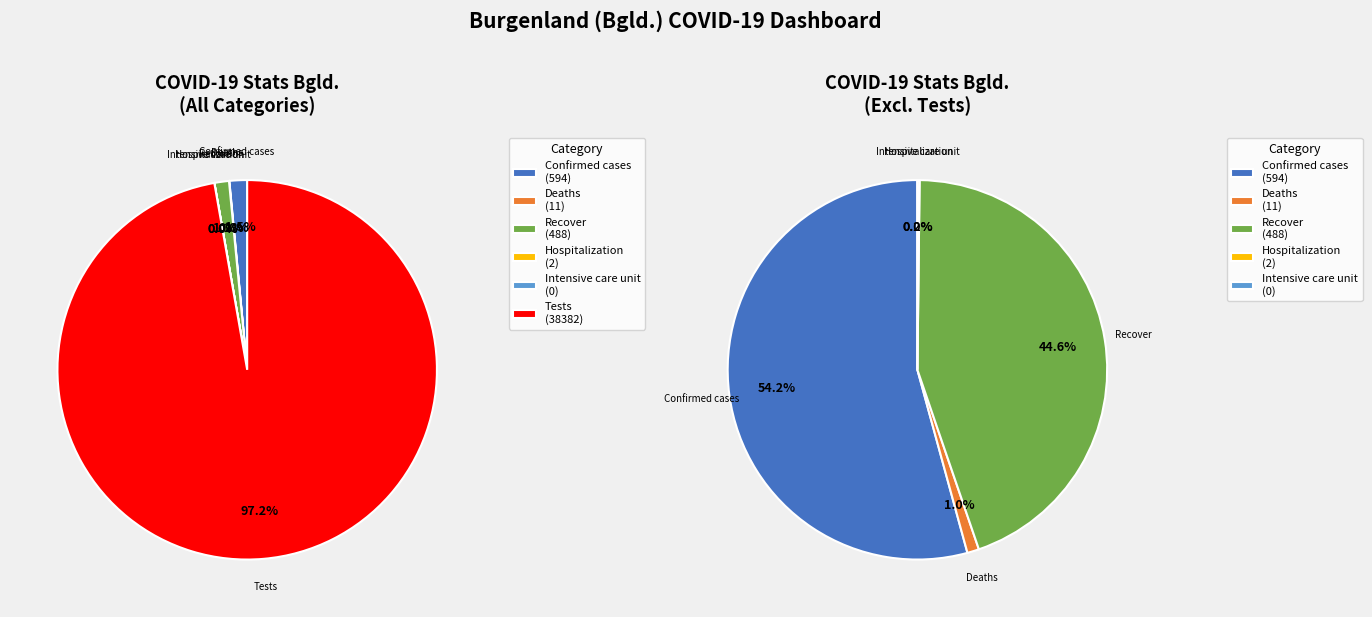

What is the largest slice in the pie chart?

Tests